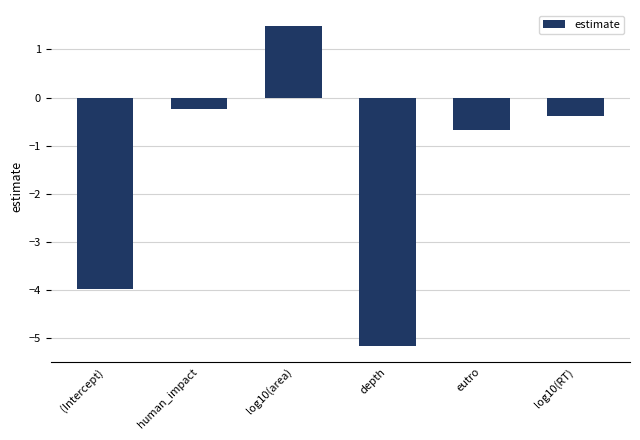

What is the change in value from human_impact to depth?

-4.9